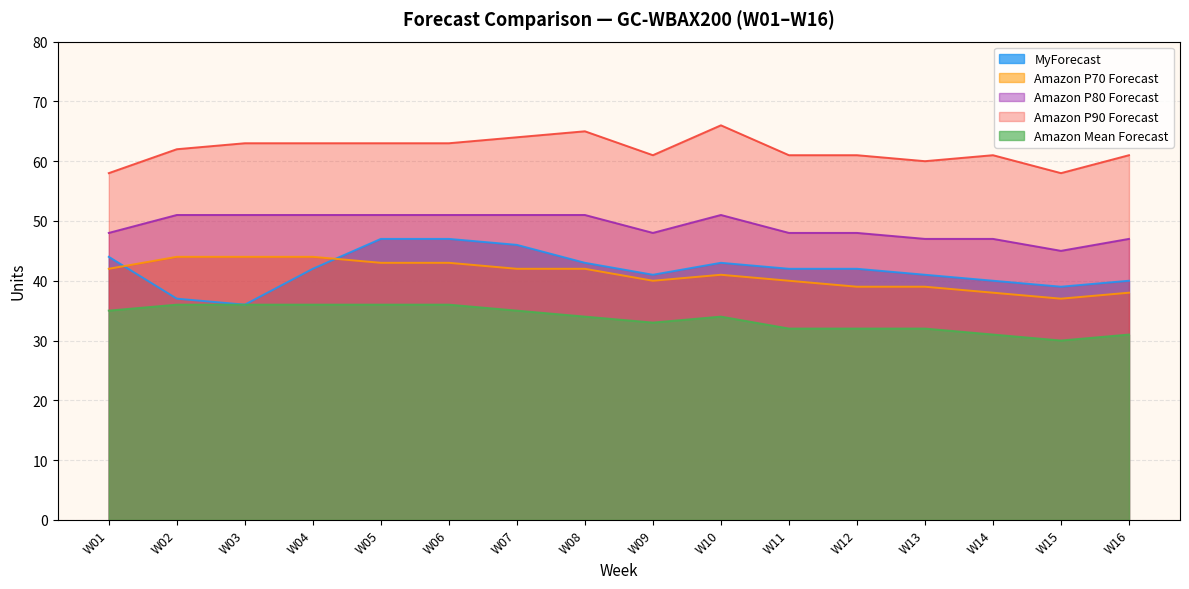

Does the chart have visible grid lines?

Yes